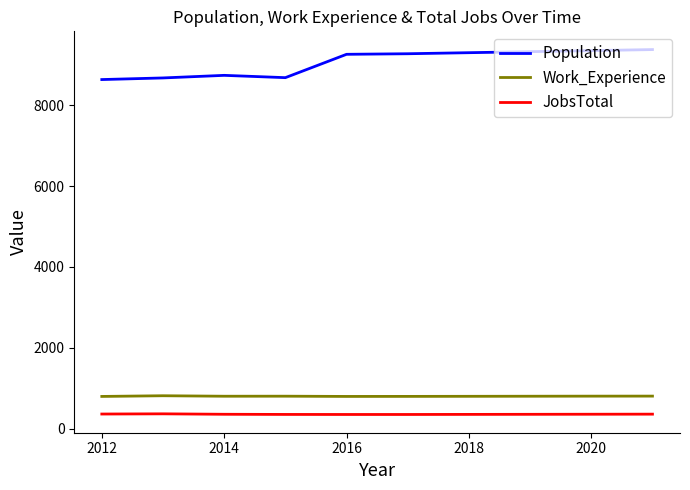

Which series has the largest total across all categories?

Population